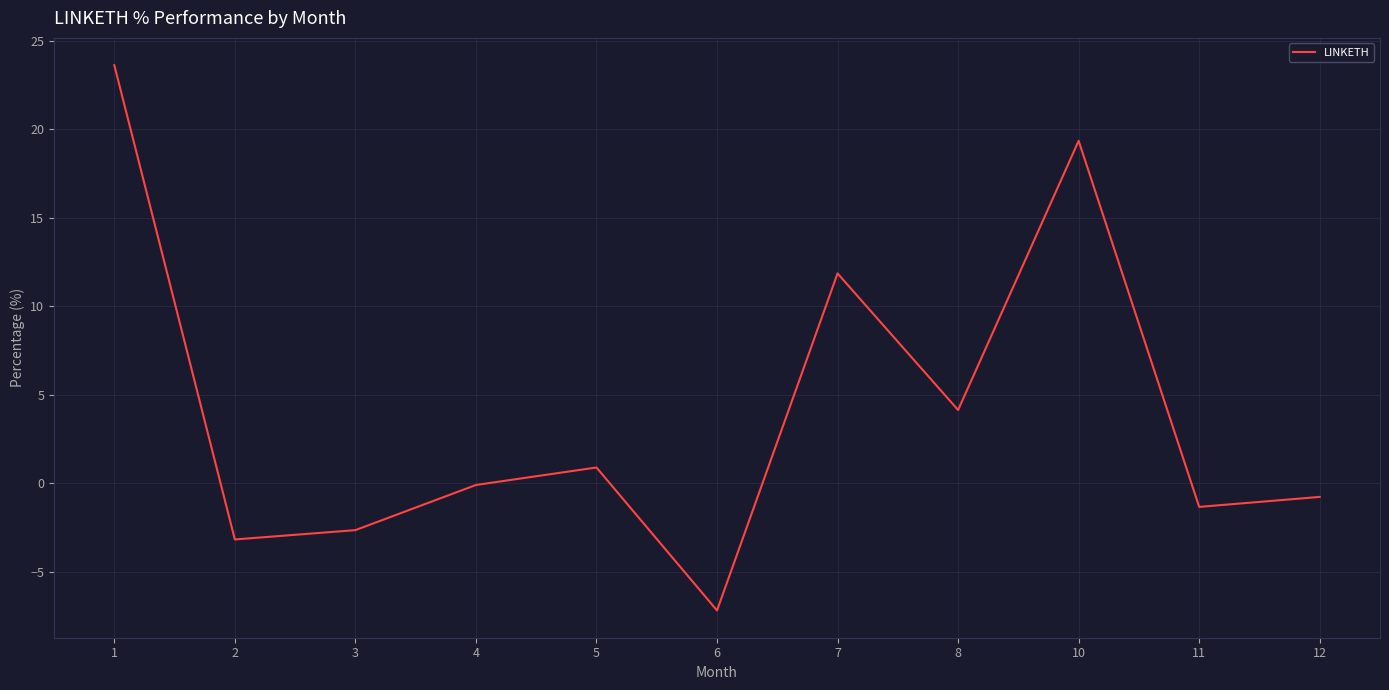

At which category does the data reach its first local peak?

5